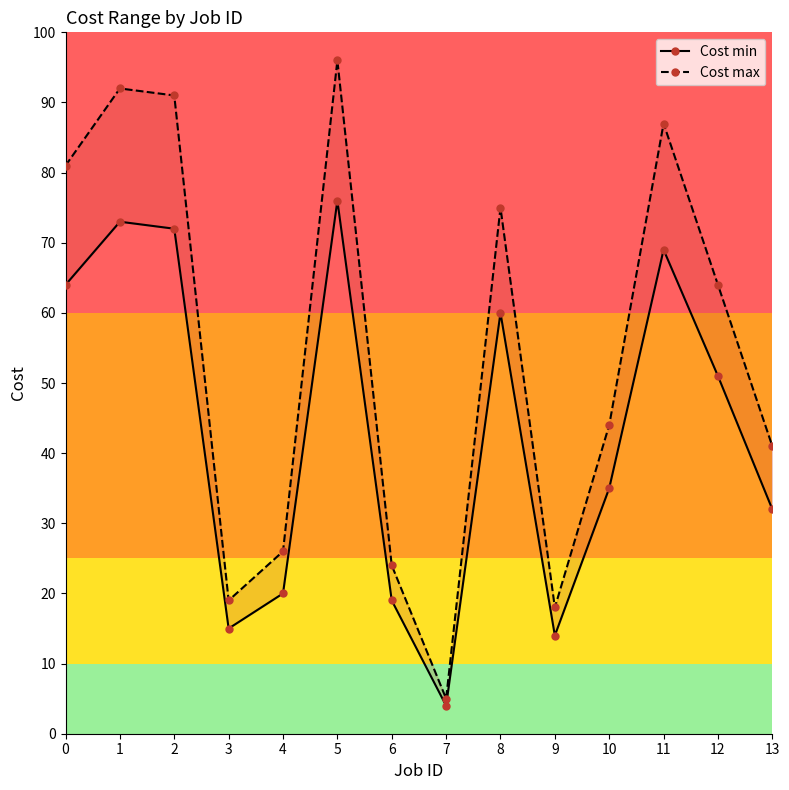

Which series changed the most between 0 and 2?

Cost max